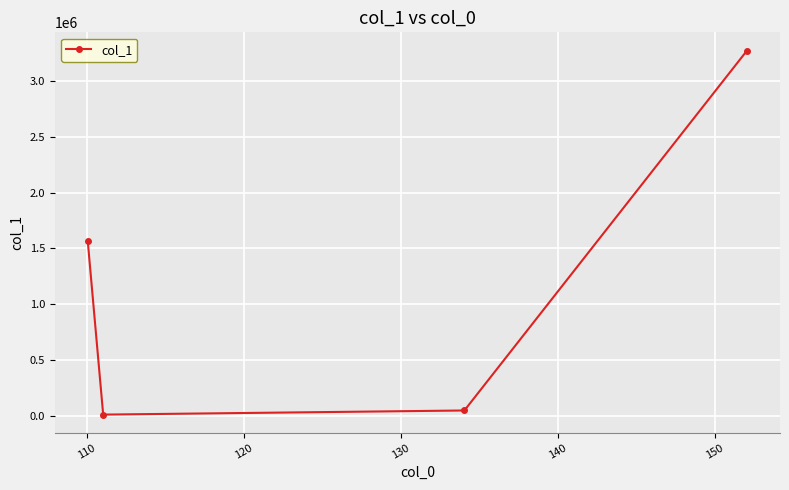

Reading left to right, extract all data points from this chart.

1565863.9	11178.3	48148.6	3272347.8